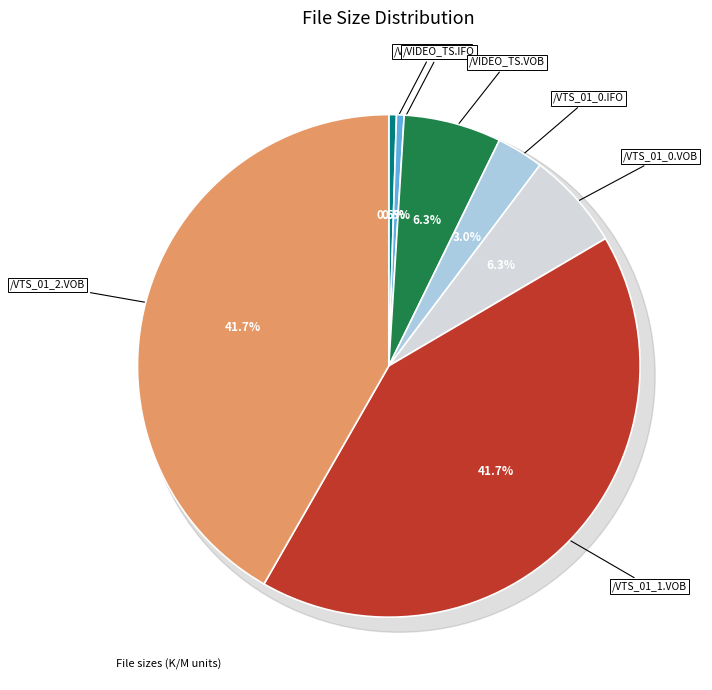

Which slice is the largest?

/VTS_01_1.VOB